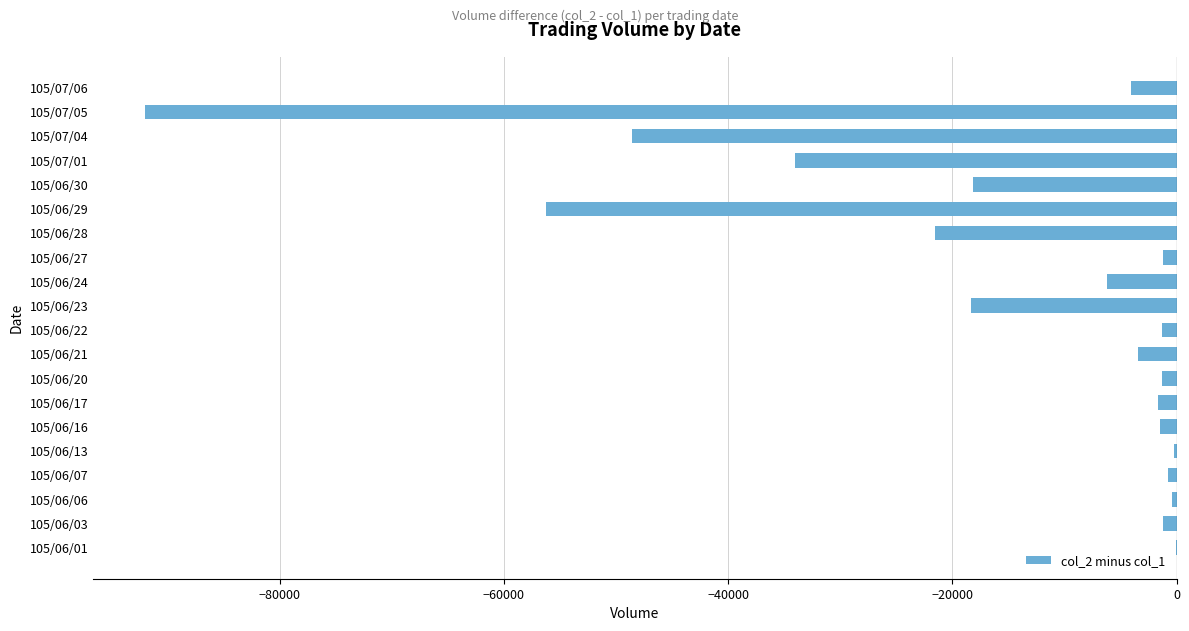

At which label is the value closest to -46040?

105/07/04